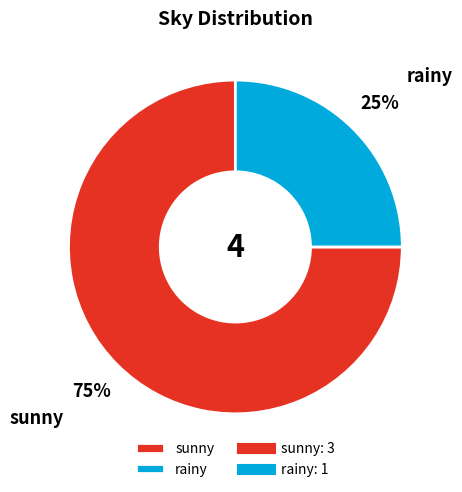

Which slice represents more than half of the pie?

sunny